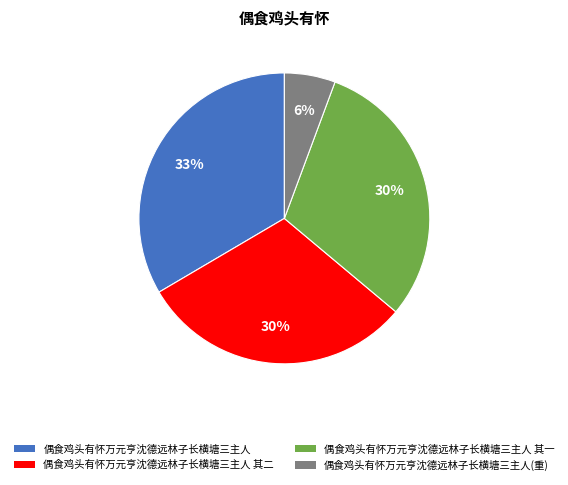

Is there a majority slice in this chart?

No